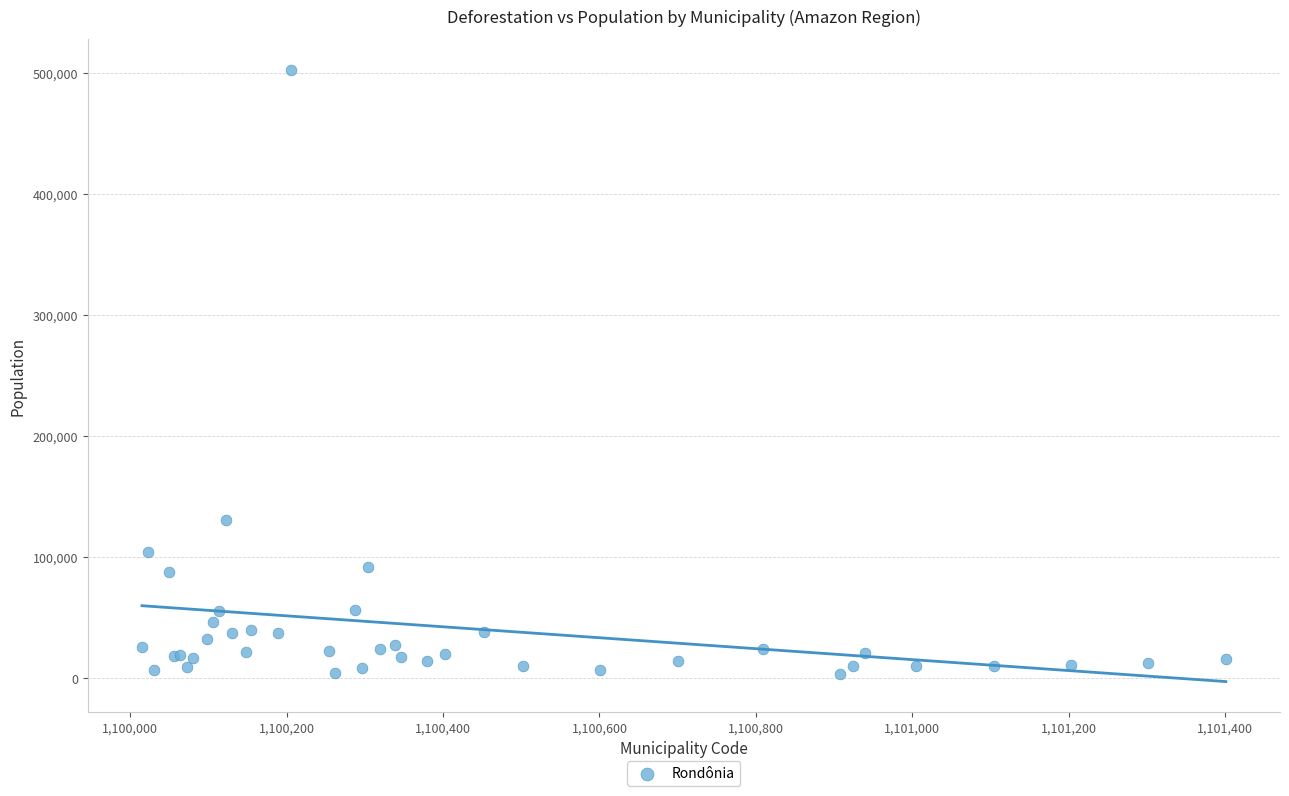

What Y value in the scatter plot is closest to 253182?

130419